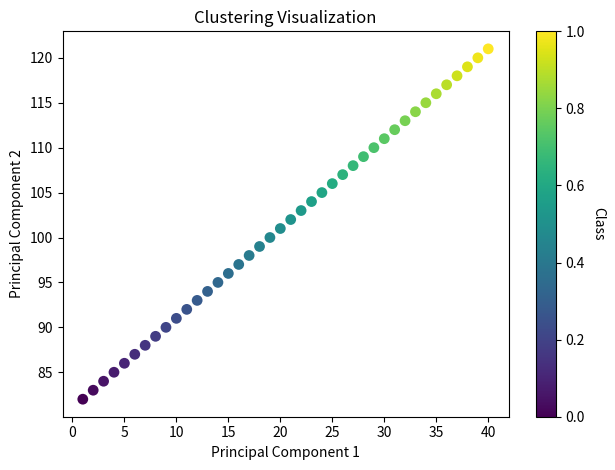

What is the range of X values (max minus min)?

39